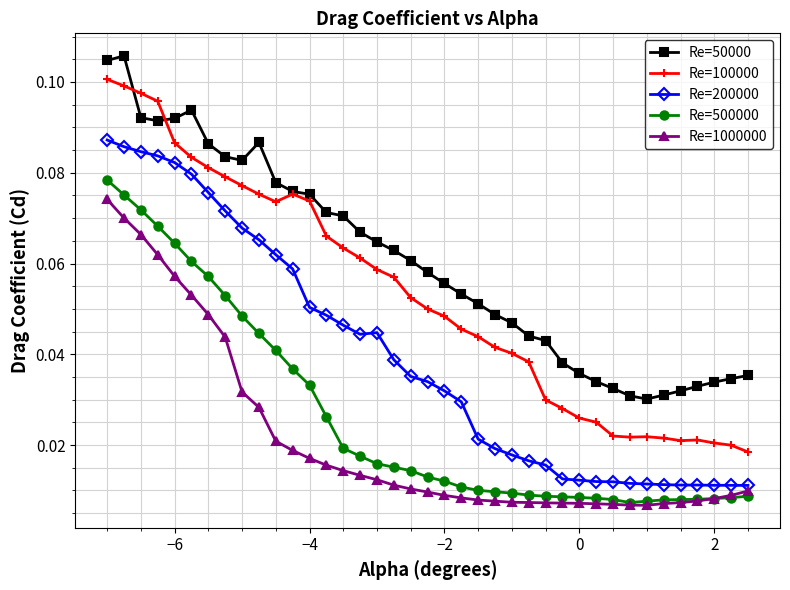

True or false: Re=50000 has more than 0 points higher than both neighbors.

True